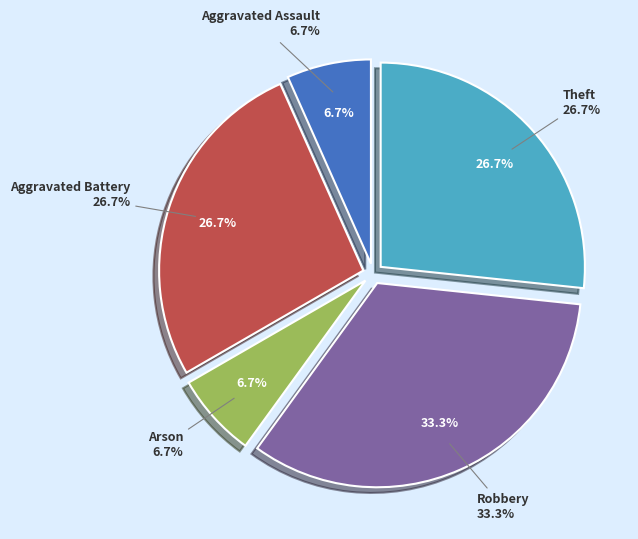

To the nearest percent, what is the average slice percentage?

20%